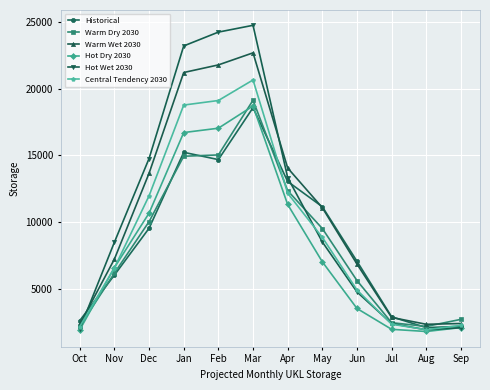

The Warm Wet 2030 series shows 14050.9 at Apr. True or false?

True